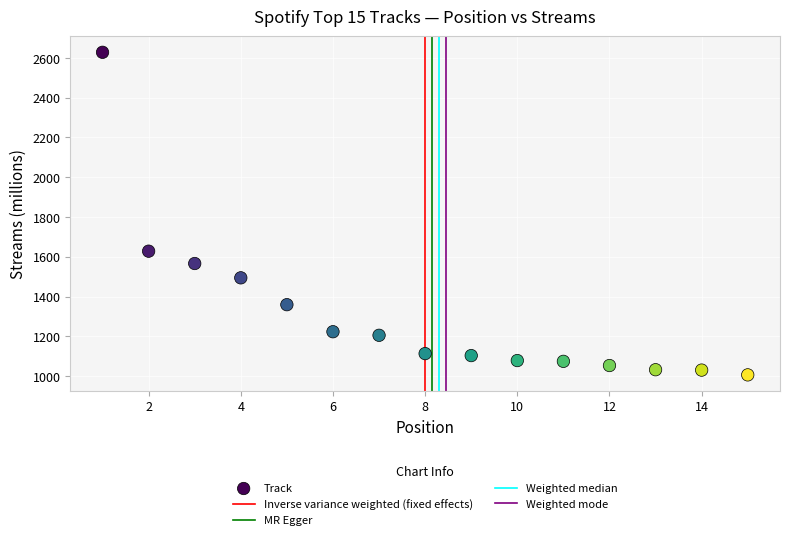

What Y value in the scatter plot is closest to 1817?

1628